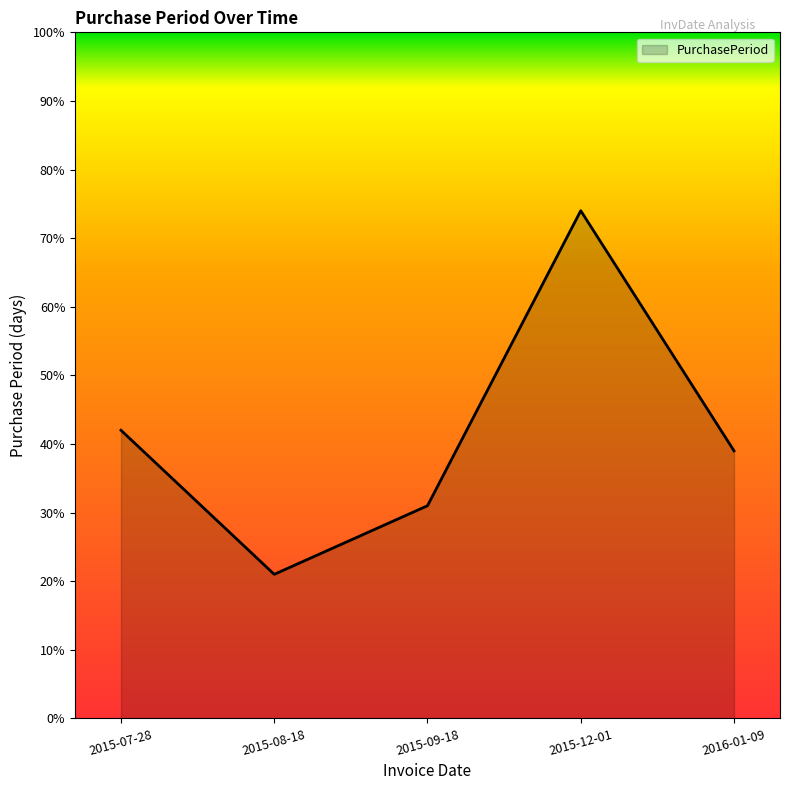

How many values are below 39?

2